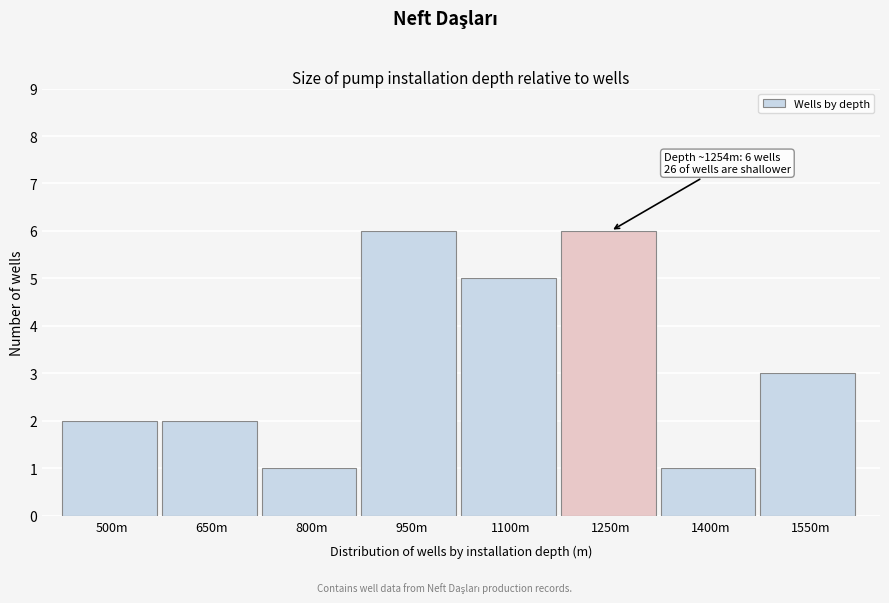

Reading right to left, list all the values displayed in this chart.

3	1	6	5	6	1	2	2